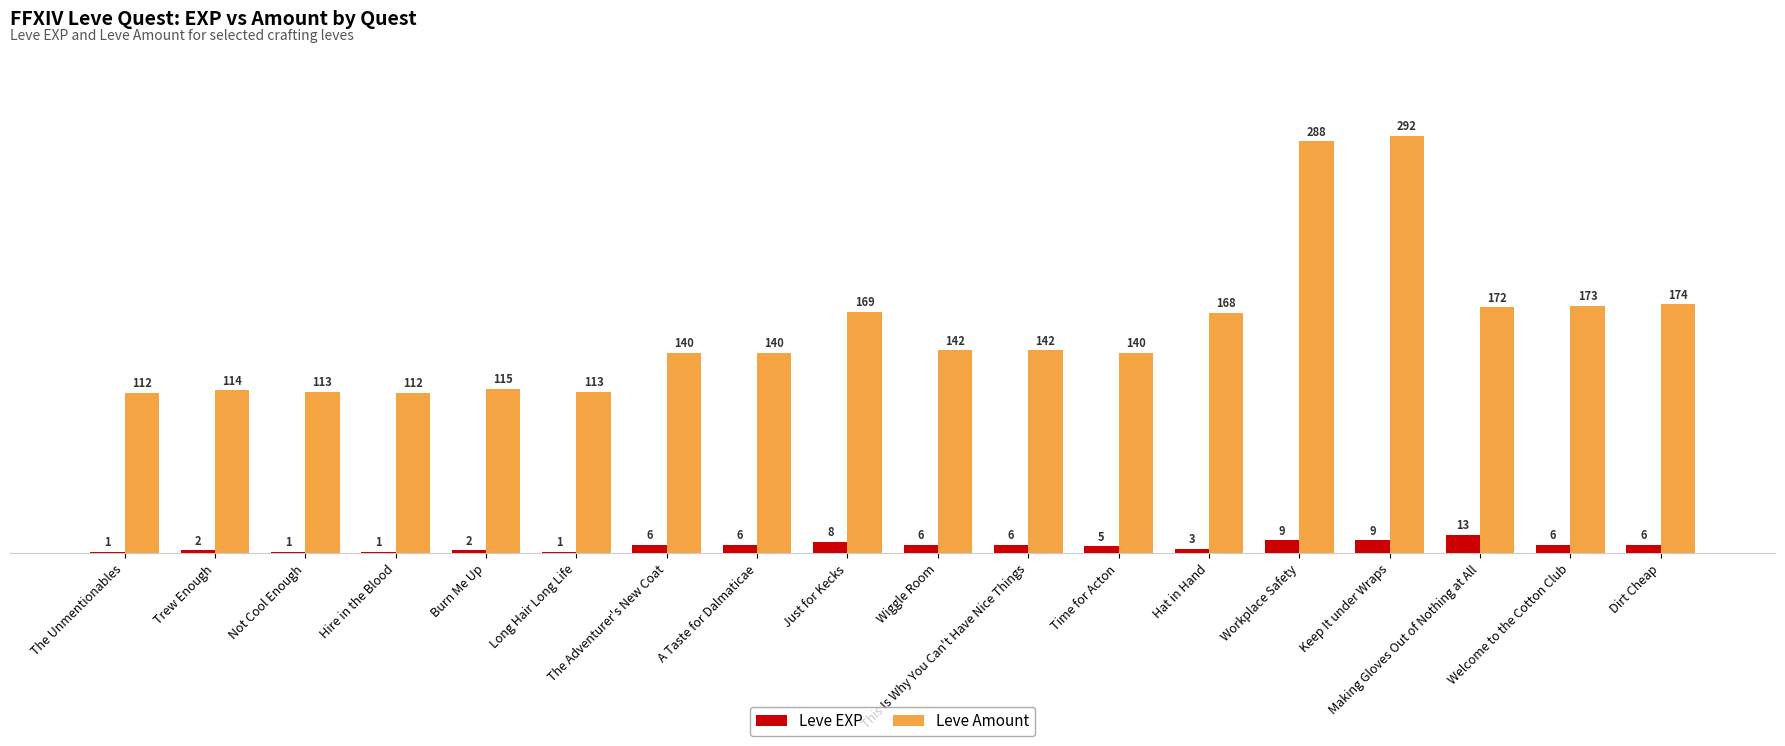

At which category does the chart reach its peak across all series?

Keep It under Wraps